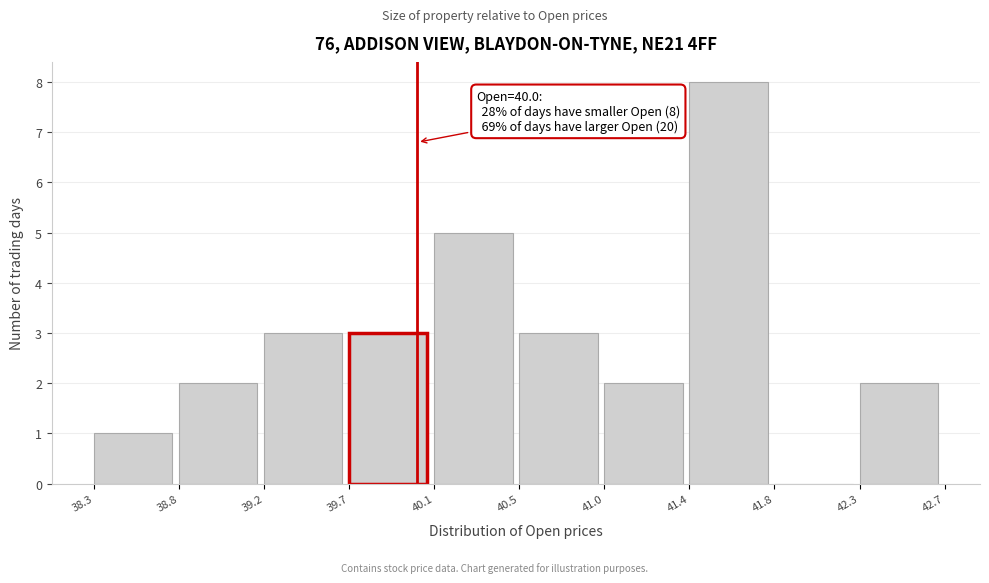

Reading left to right, list all the values displayed in this chart.

38.3=1	38.8=2	39.2=3	39.7=3	40.1=5	40.5=3	41.0=2	41.4=8	41.8=0	42.3=2